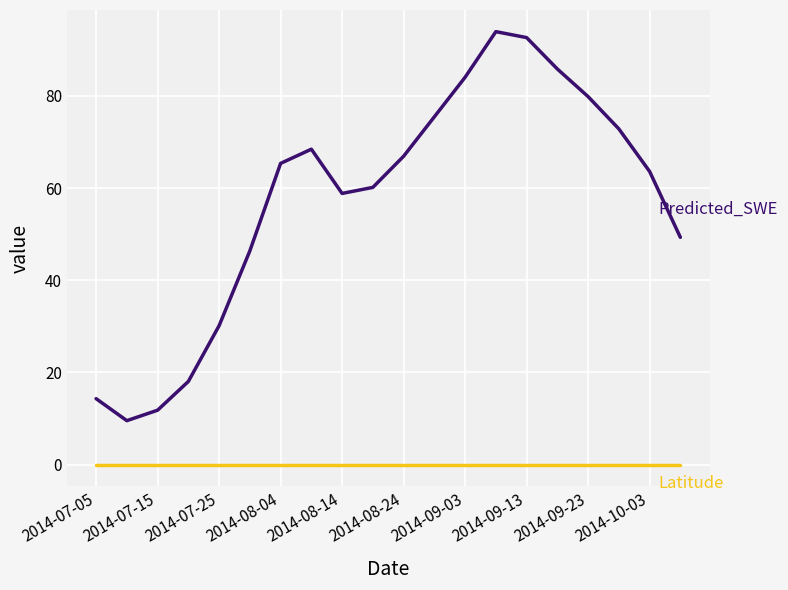

What is the greatest value displayed?

94.0